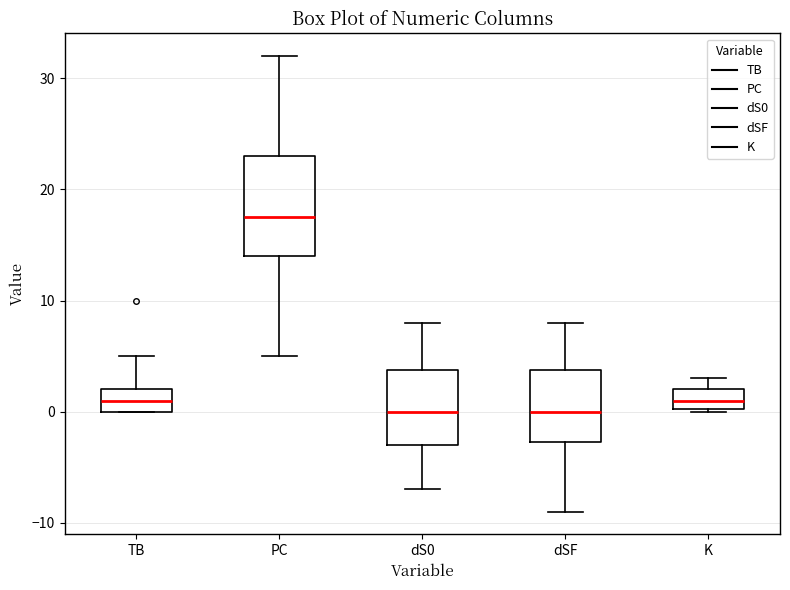

Reading left to right, read every box against the y-axis: the position of its median line, the range the box covers, and the ends of its whiskers. The values are not printed on the chart, so give them approximately, as read against the axis.

TB: median 1, box 0 to 2, whiskers 0 to 5
PC: median 18, box 14 to 23, whiskers 5 to 32
dS0: median 0, box -3 to 4, whiskers -7 to 8
dSF: median 0, box -3 to 4, whiskers -9 to 8
K: median 1, box 0 to 2, whiskers 0 to 3